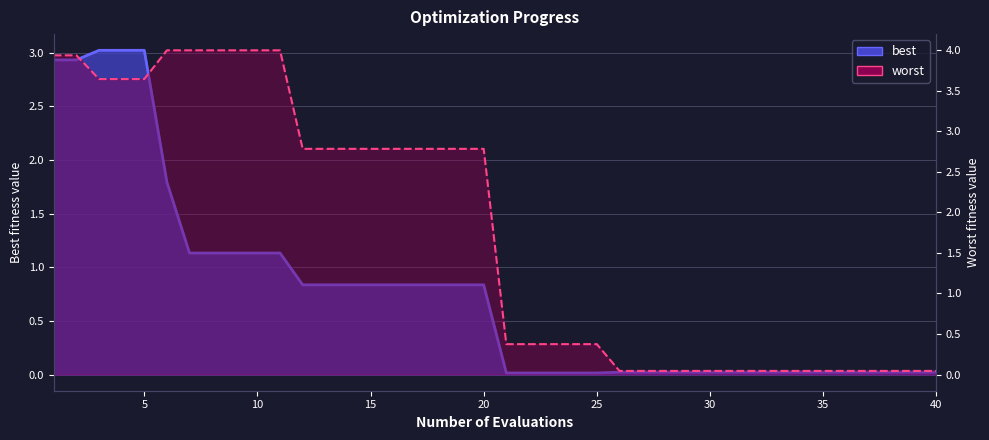

True or false: best and worst intersect in this chart.

False